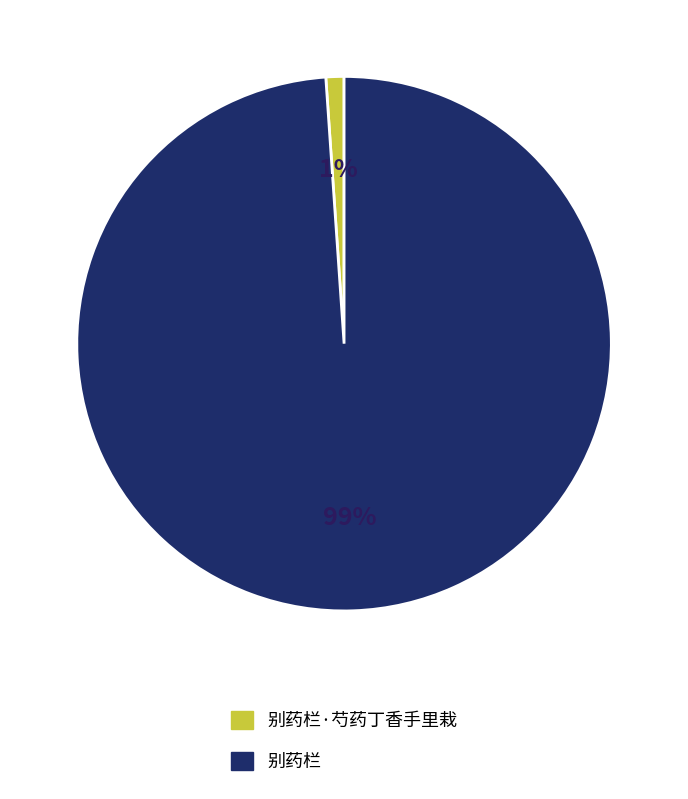

Which has a higher value, 别药栏·芍药丁香手里栽 or 别药栏?

别药栏